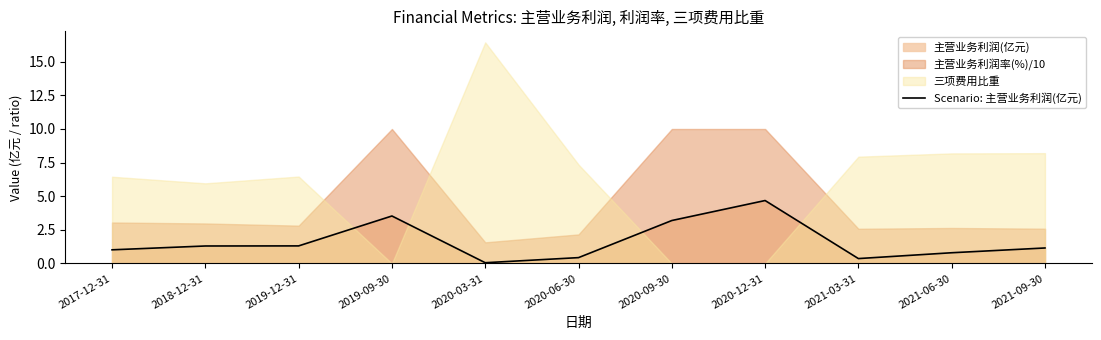

Is it true that the value at 2019-12-31 is 1.3?

True